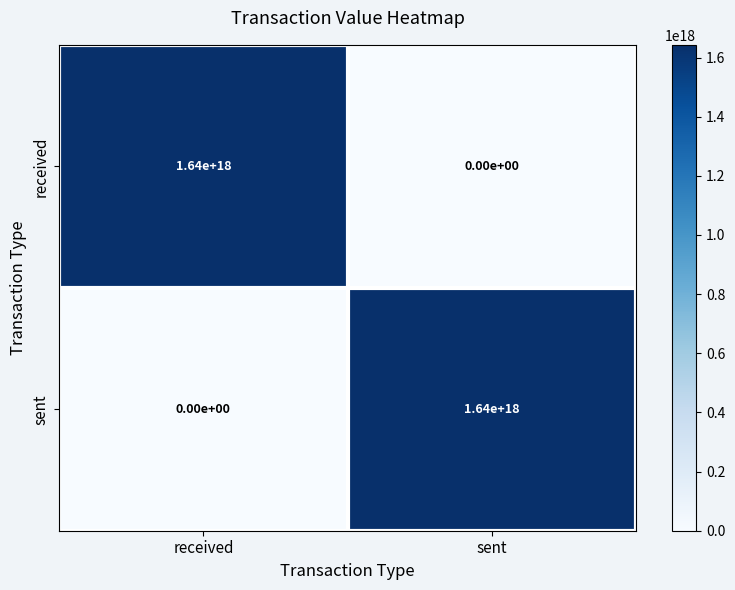

Where is received nearest to the value 820000000000000000?

received